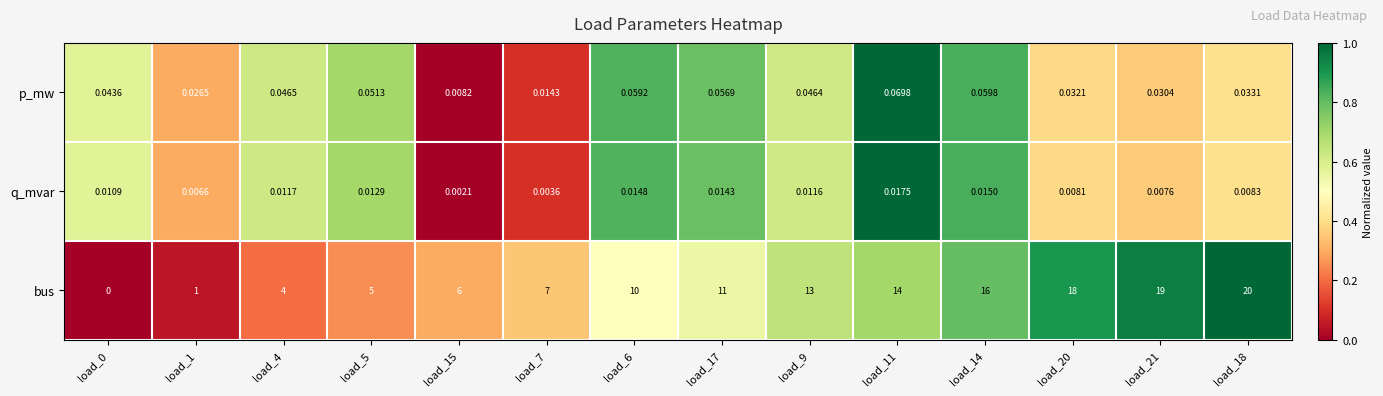

What is the spread (max minus min) of values at load_17?

11.0